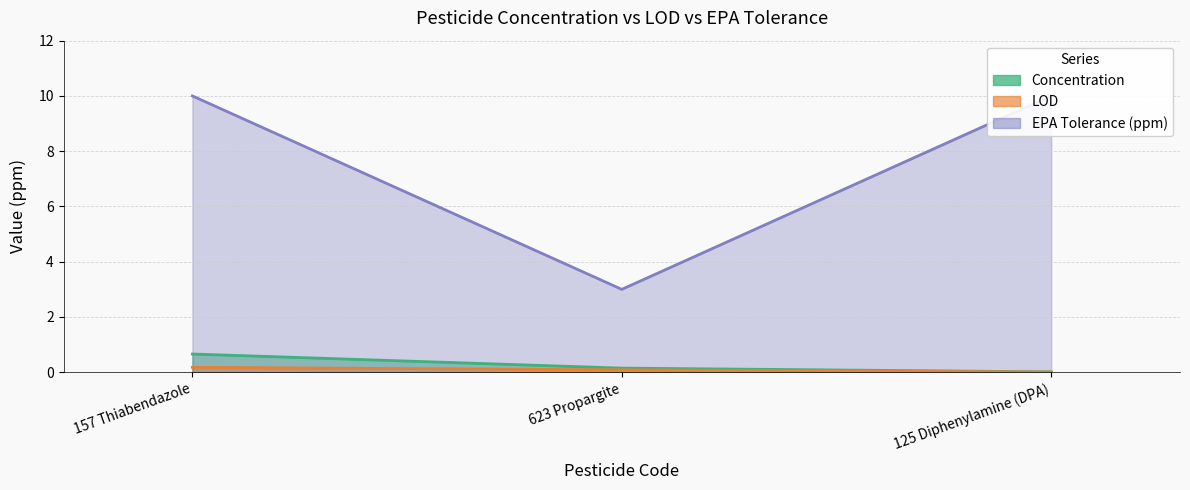

At which category is the sum across all series the highest?

157 Thiabendazole